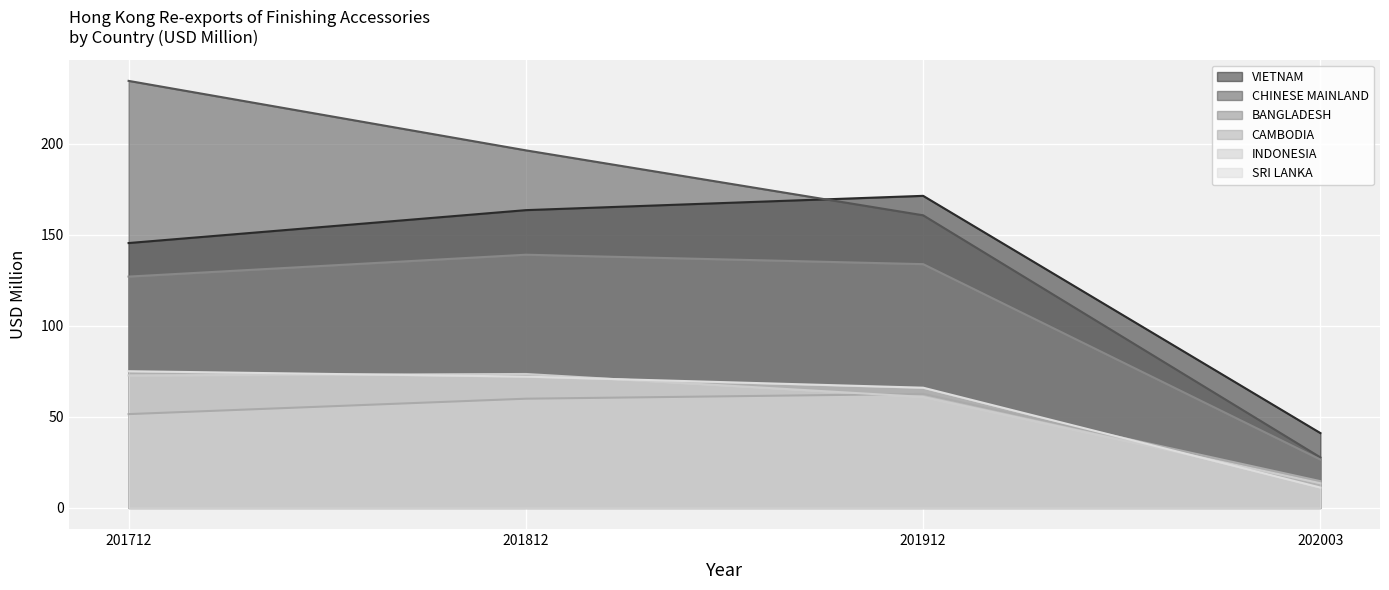

Which category has the highest value across all series?

201712